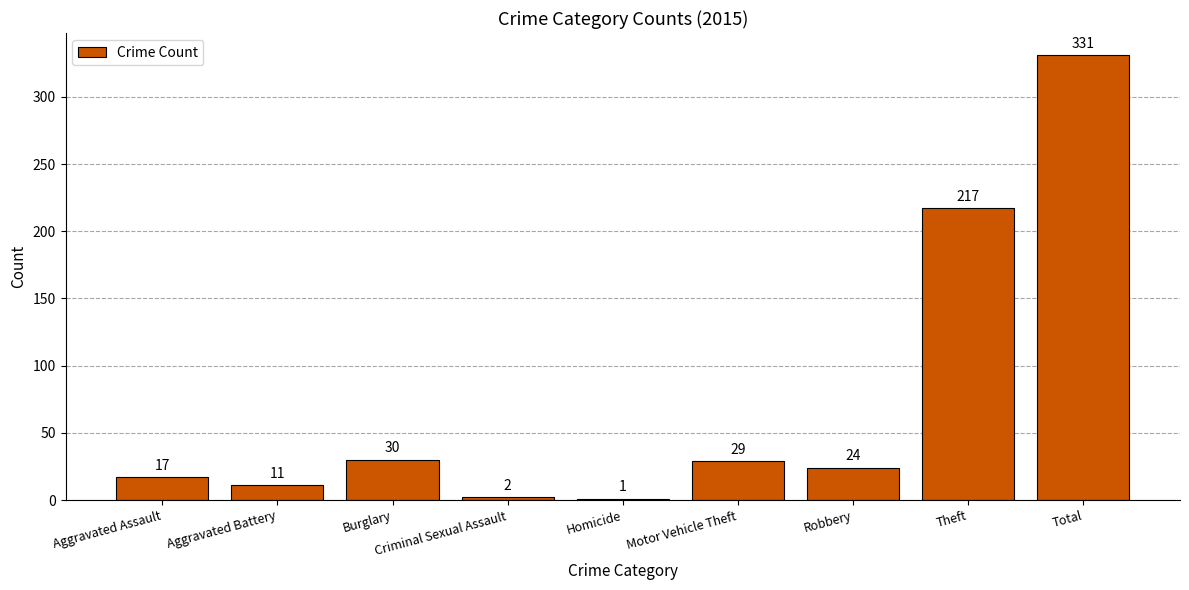

Reading left to right, transcribe all the data shown in this chart.

Aggravated Assault=17	Aggravated Battery=11	Burglary=30	Criminal Sexual Assault=2	Homicide=1	Motor Vehicle Theft=29	Robbery=24	Theft=217	Total=331